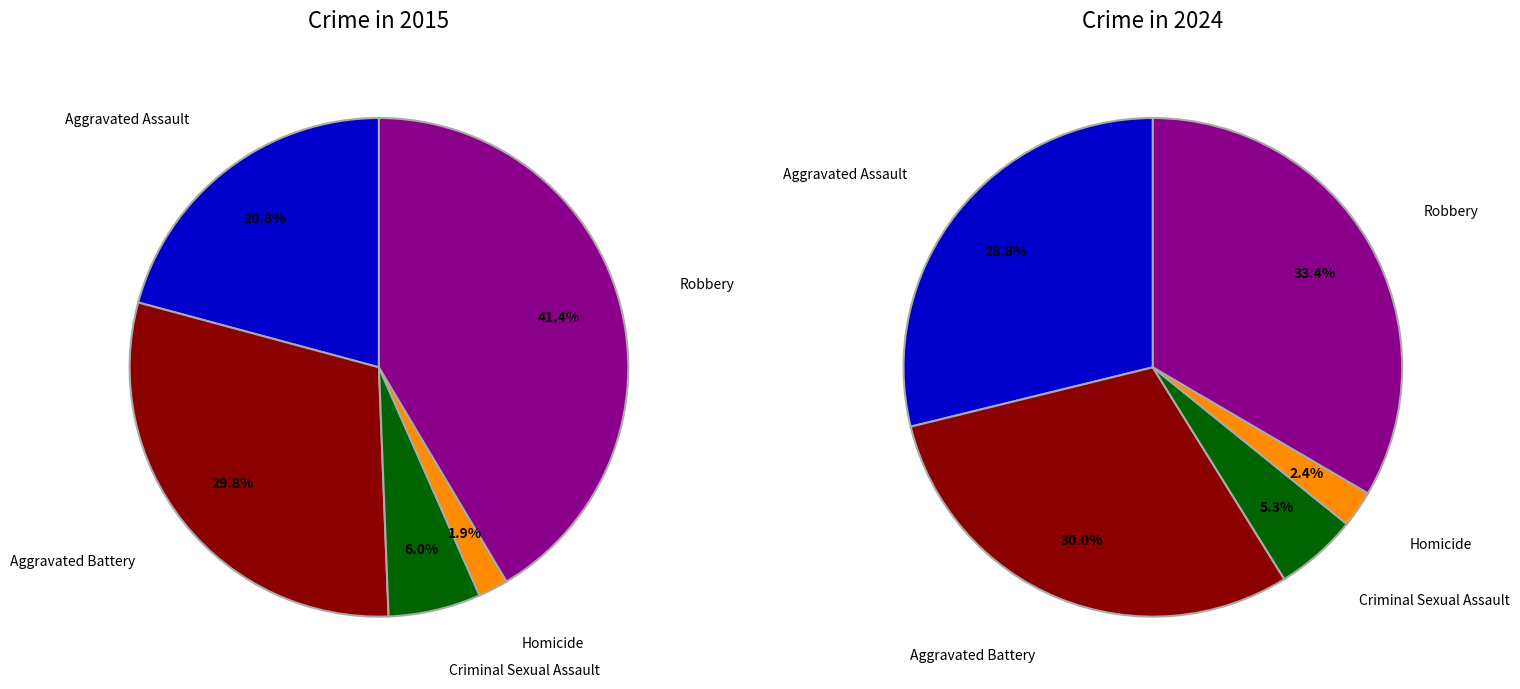

Between Aggravated Battery and Robbery, which is larger?

Robbery